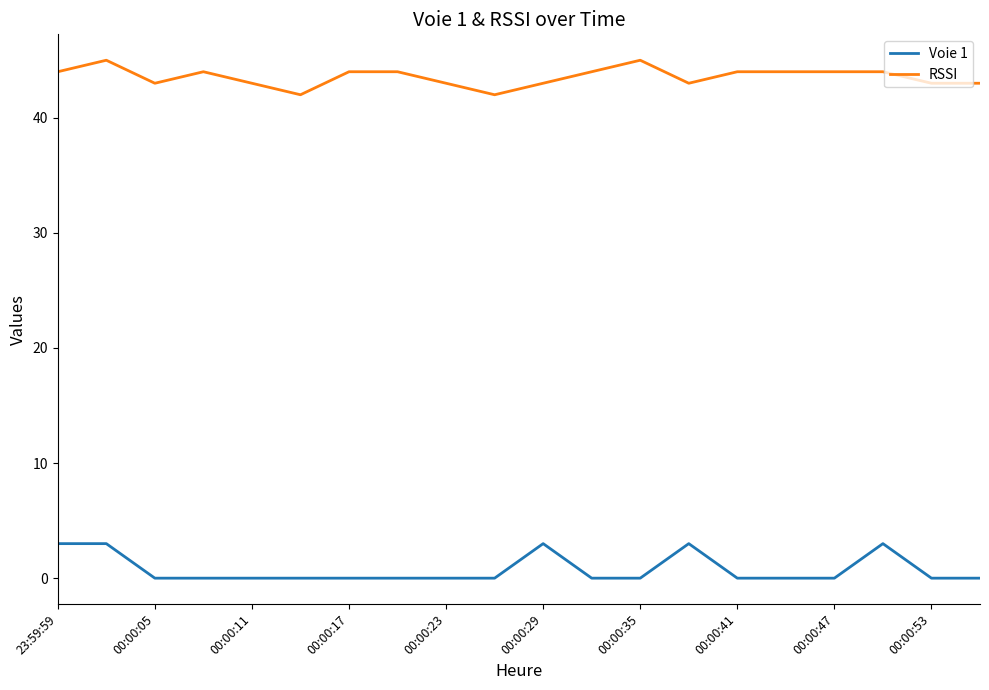

What is the difference between the maximum and minimum values in the Voie 1 series?

3